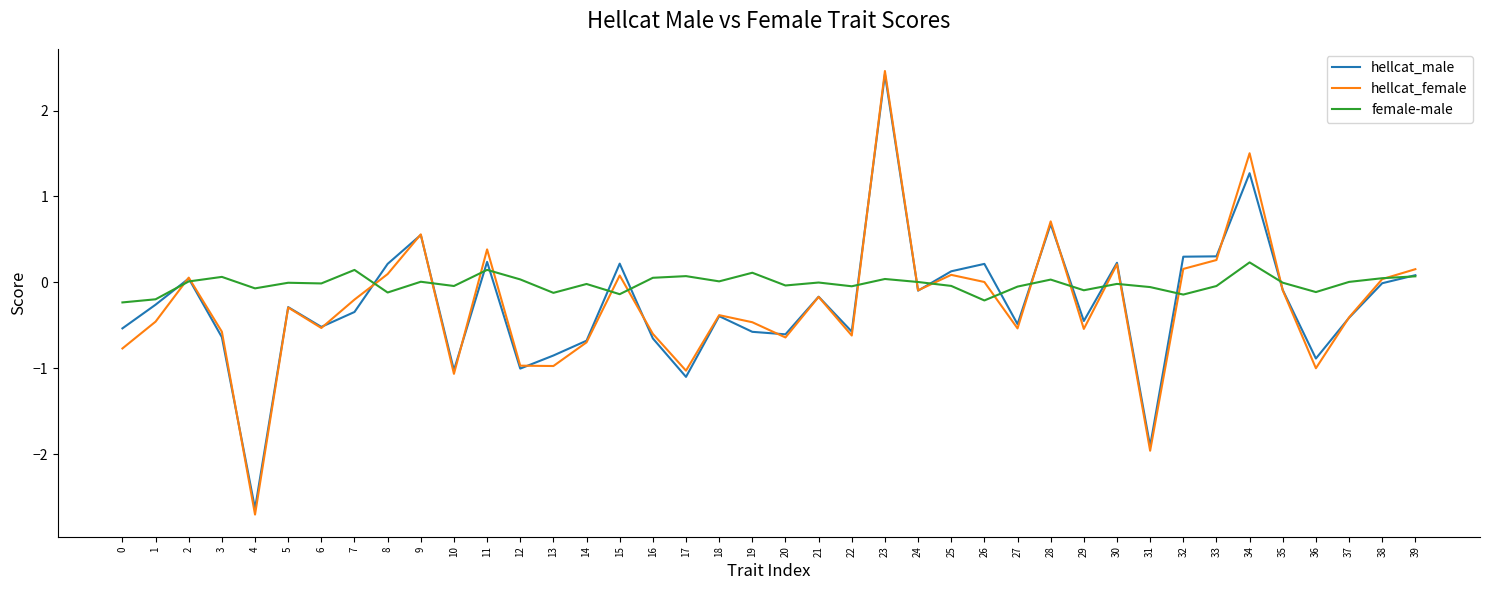

What is the smallest value displayed?

-2.7